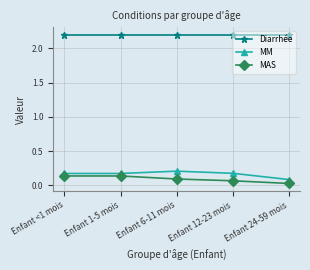

Count the number of categories in the chart.

5